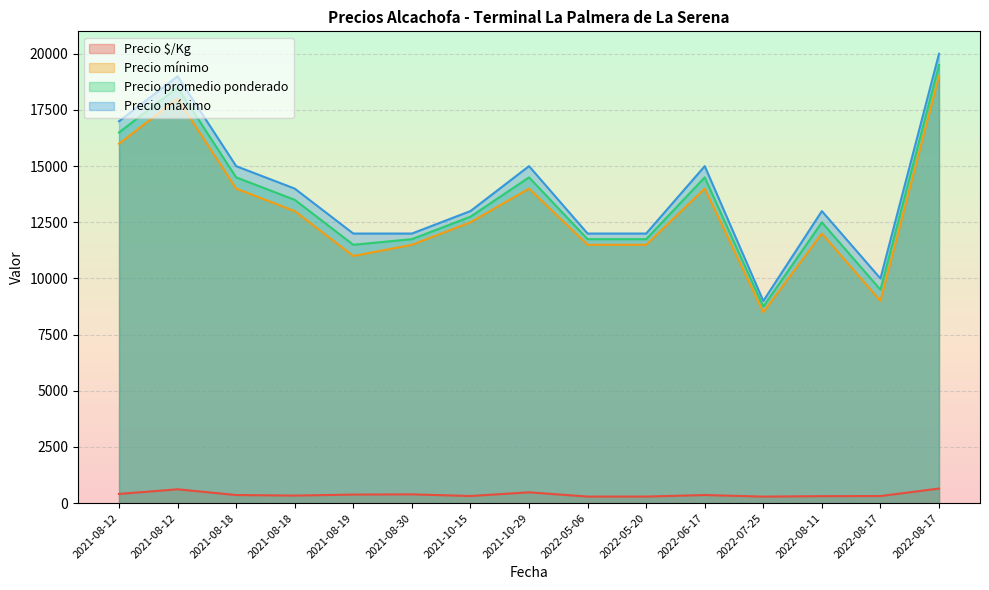

At how many categories does at least one series exceed 12917?

9